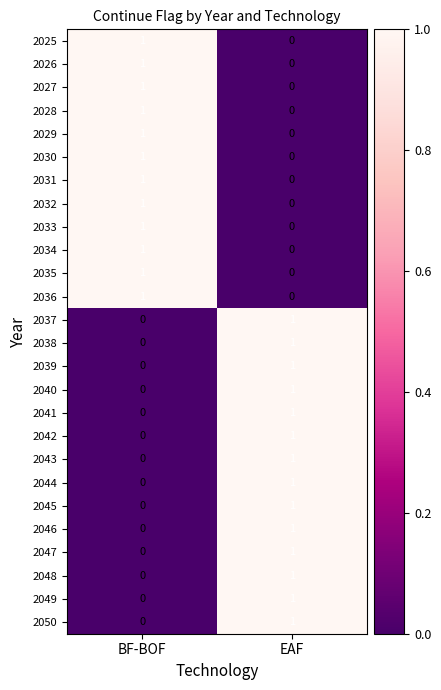

Is it true that 2026 equals 1 at BF-BOF?

True